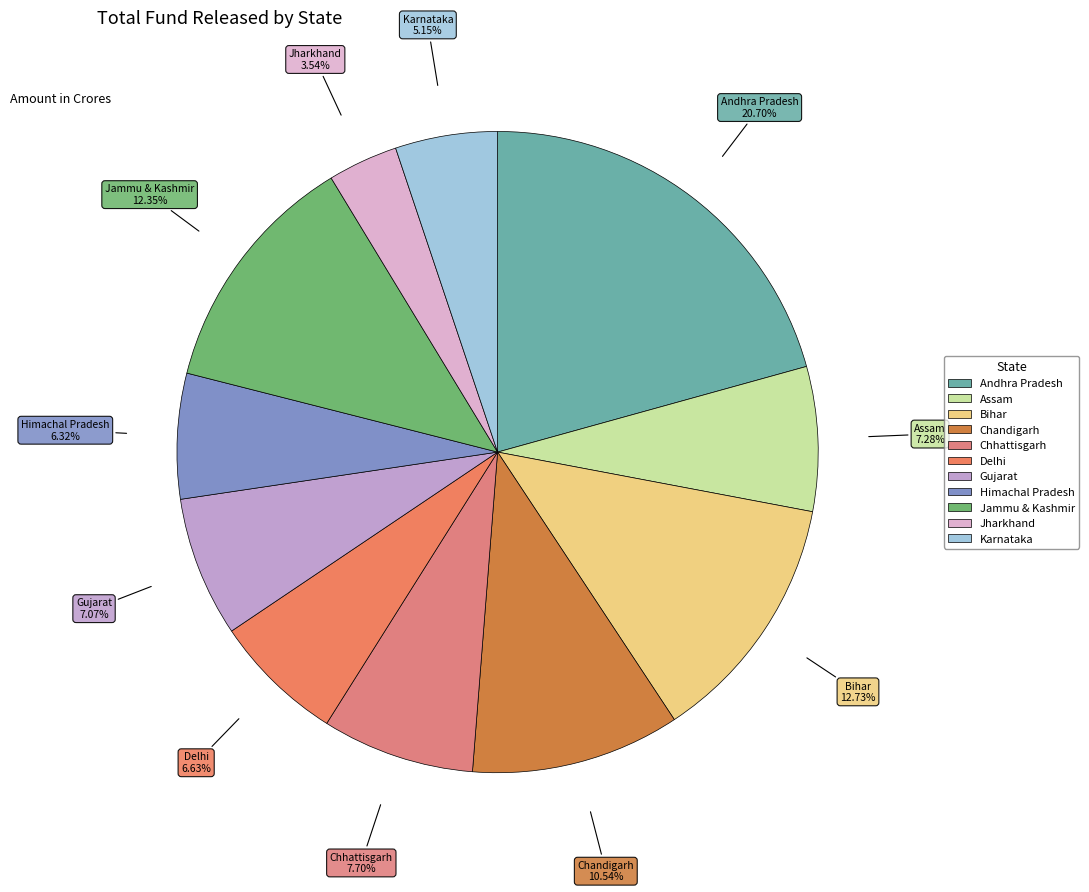

What portion of the pie excludes Bihar?

87.3%